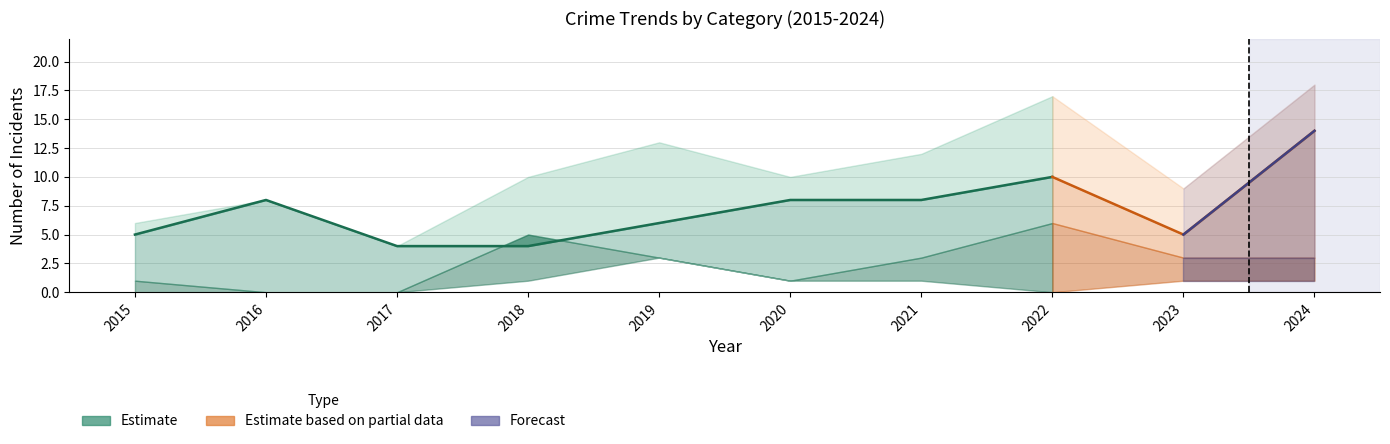

Reading right to left, transcribe all the data shown in this chart.

Aggravated Assault: 2024=1	2023=1	2022=0	2021=1	2020=1	2019=3	2018=1	2017=0	2016=0	2015=0
Aggravated Battery: 2024=3	2023=3	2022=6	2021=3	2020=1	2019=3	2018=5	2017=0	2016=0	2015=1
Robbery: 2024=14	2023=5	2022=10	2021=8	2020=8	2019=6	2018=4	2017=4	2016=8	2015=5
Total: 2024=18	2023=9	2022=17	2021=12	2020=10	2019=13	2018=10	2017=4	2016=8	2015=6